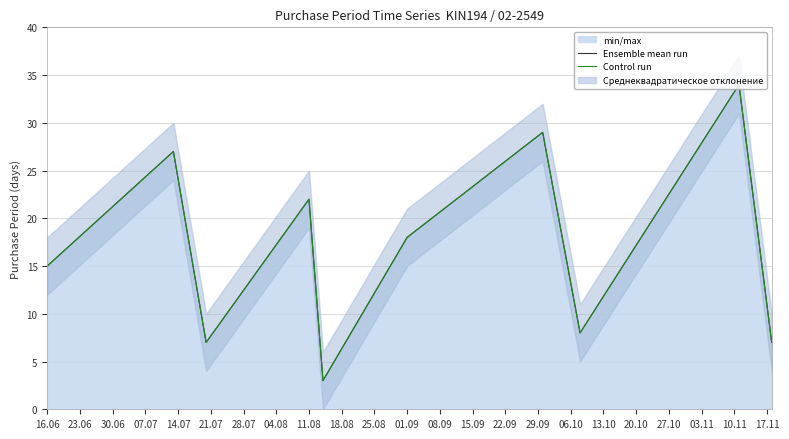

Which series changed the most between 30.06 and 04.08?

Ensemble mean run